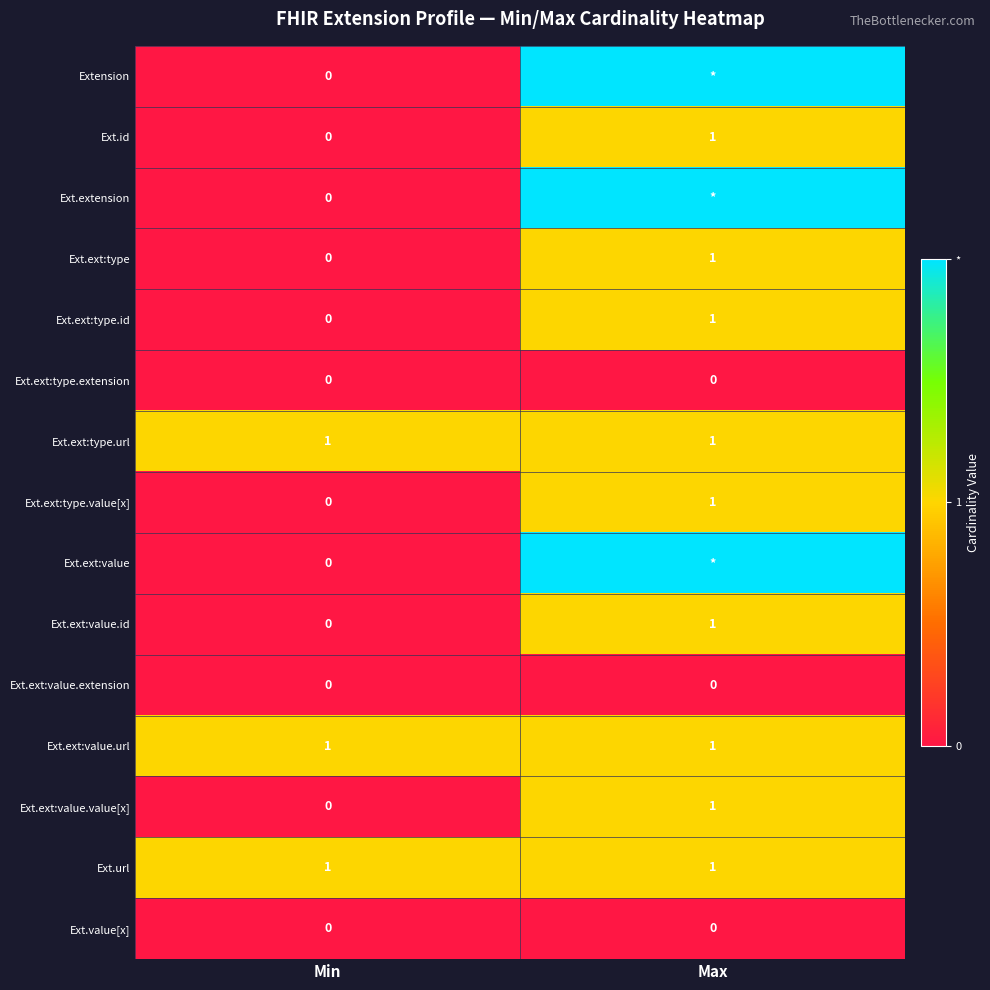

Where is Ext.id nearest to the value 0?

Min